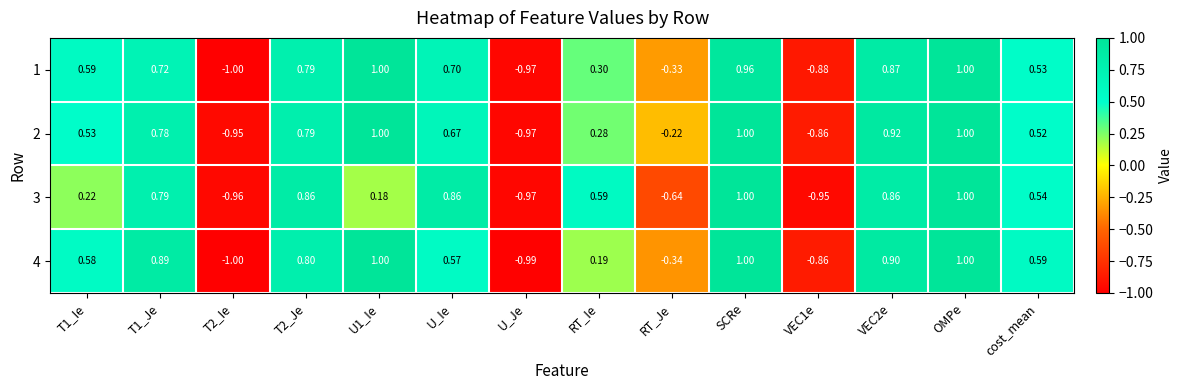

At which category is the sum across all series the highest?

OMPe